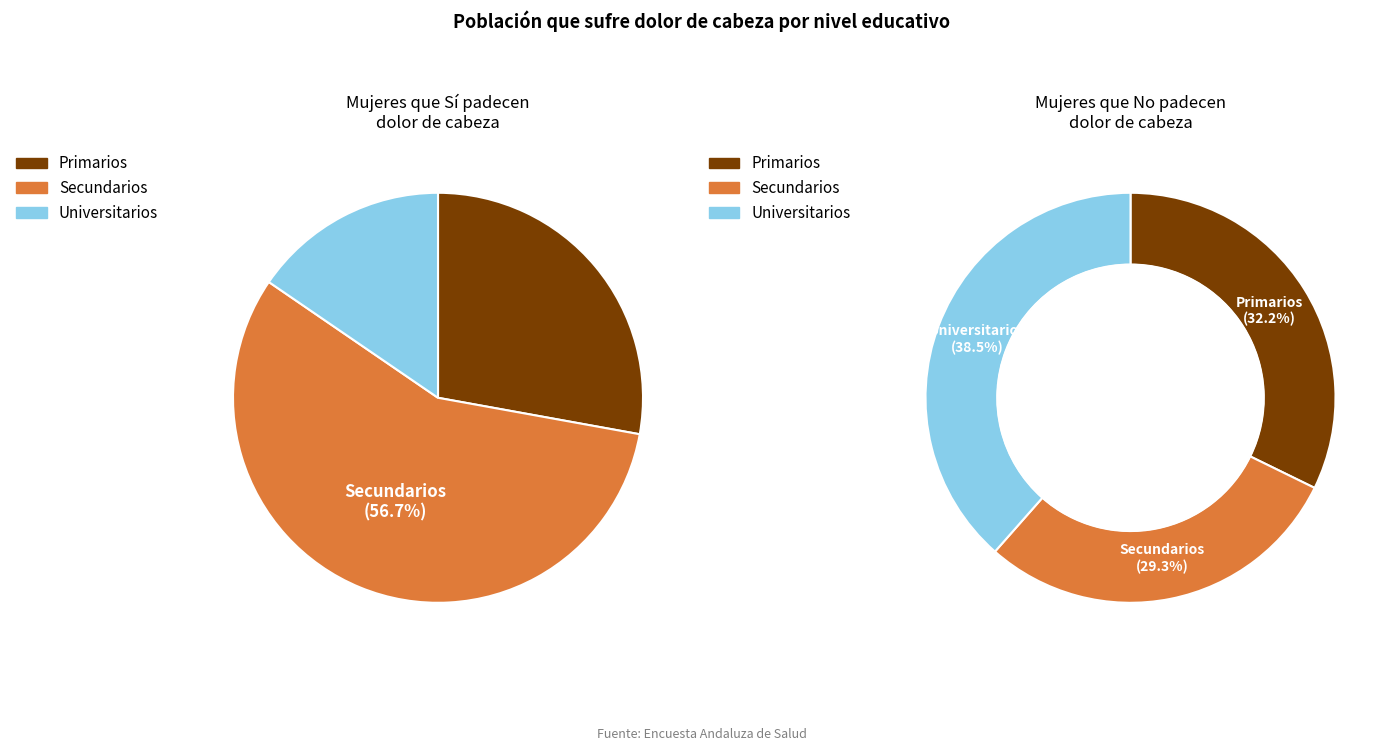

To the nearest percent, what is the combined percentage of Primarios and Universitarios?

71%